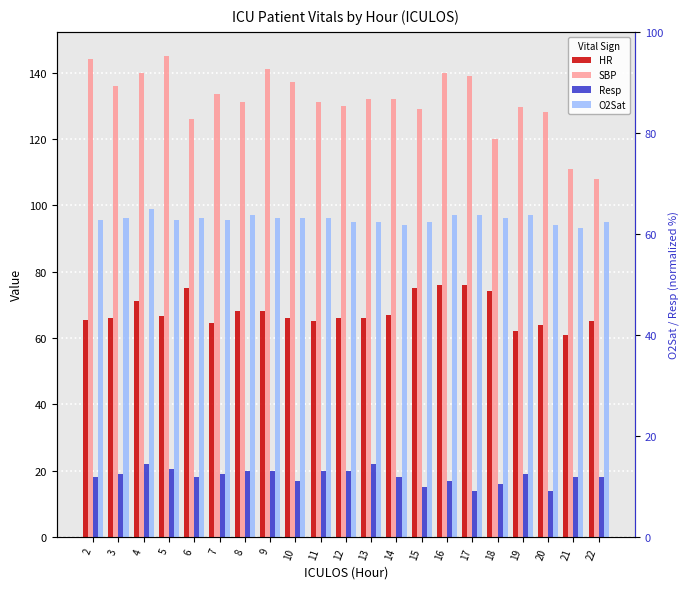

What value does the O2Sat series have at 16?

97.0